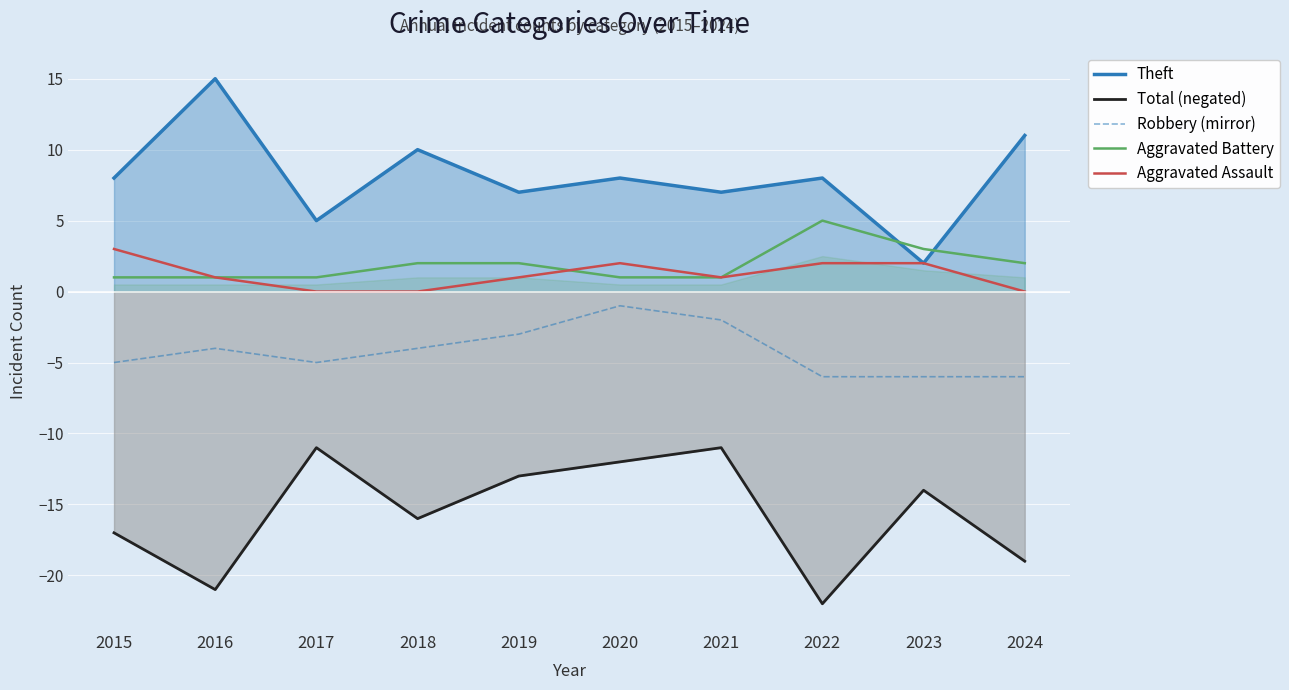

Count the number of data series in this chart.

5